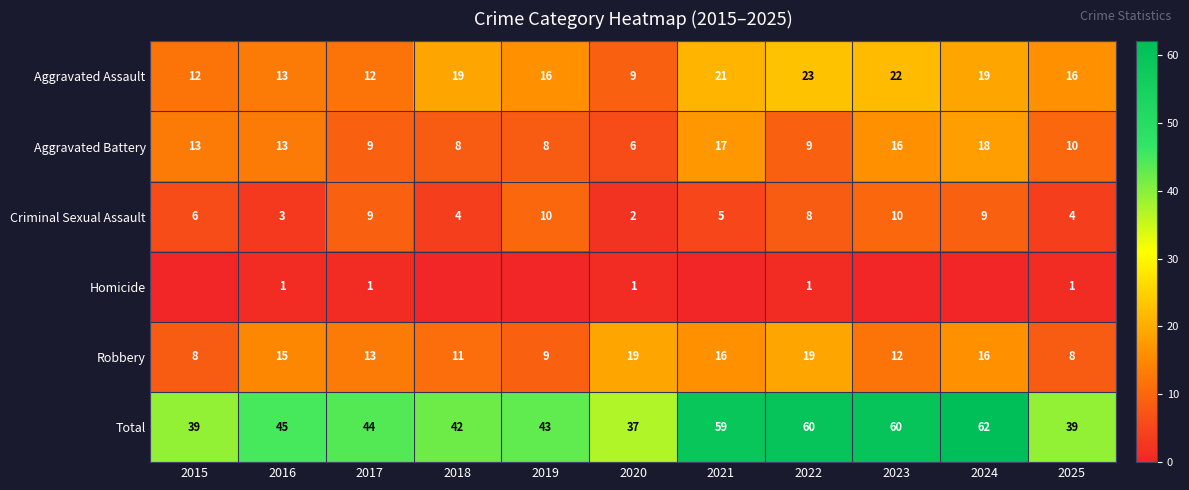

What is the approximate value of Criminal Sexual Assault at 2025?

4